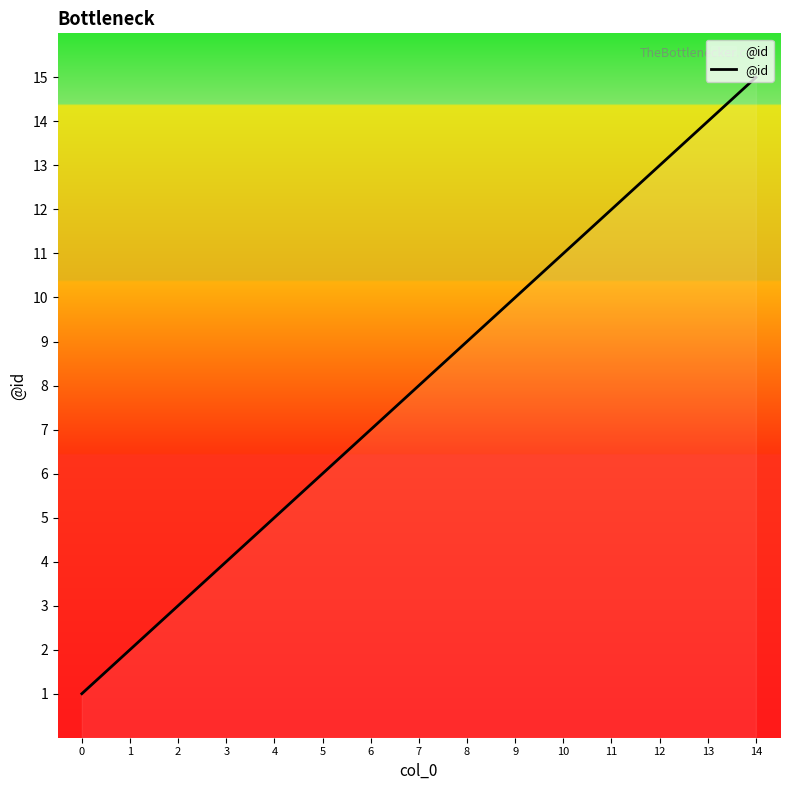

Is this an area chart (filled region under the line)?

No